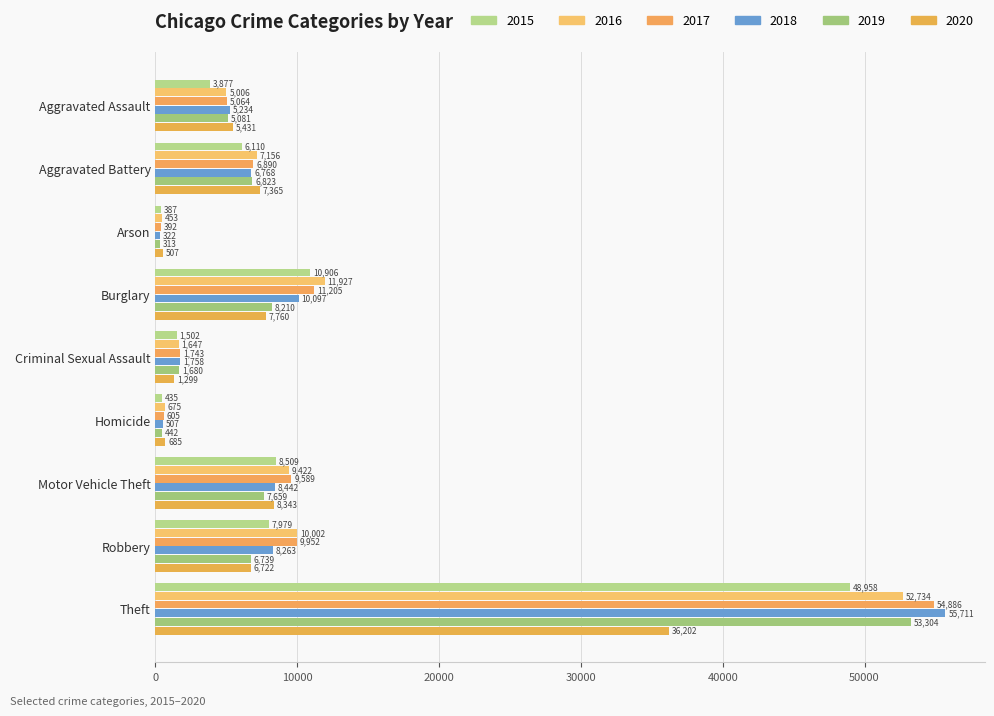

List the labels in order of 2016 value, largest first.

Theft, Burglary, Robbery, Motor Vehicle Theft, Aggravated Battery, Aggravated Assault, Criminal Sexual Assault, Homicide, Arson